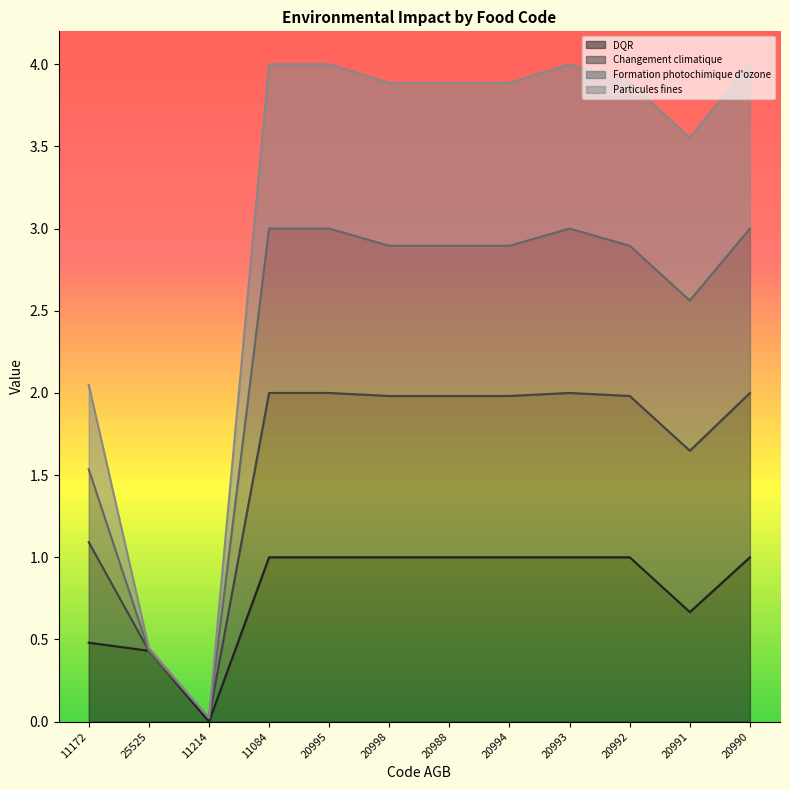

Does the chart display data point markers on the line(s)?

No